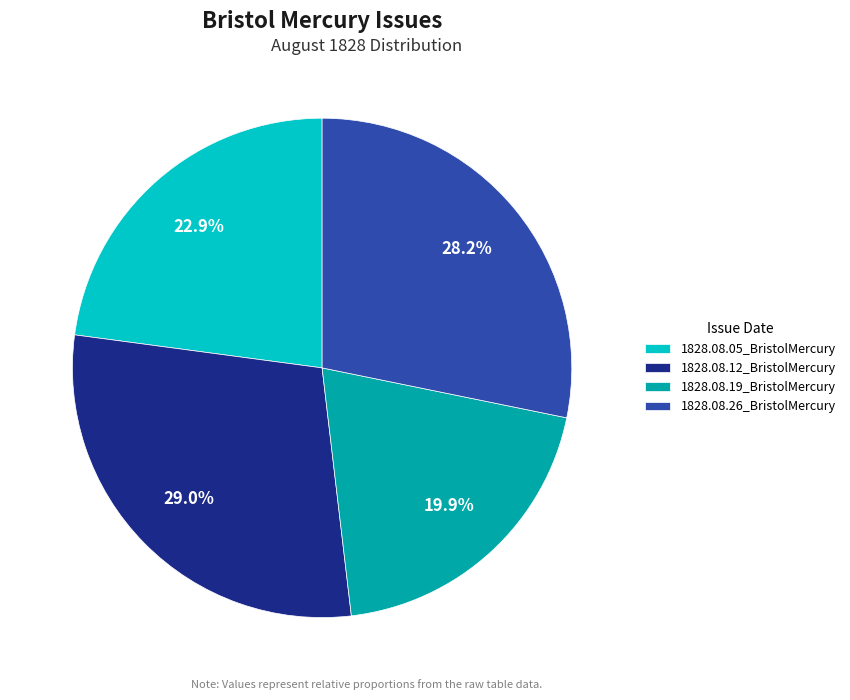

To the nearest percent, what is the difference between the largest and smallest slice percentages?

9%